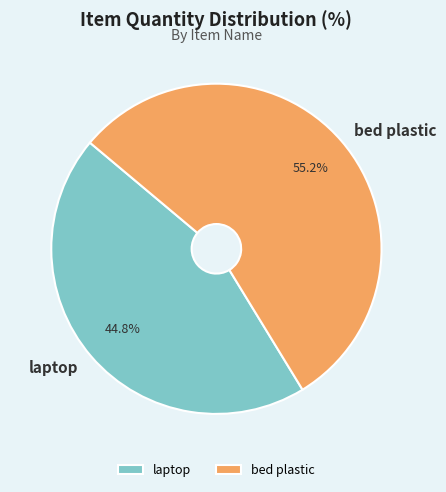

How many slices are in this pie chart?

2